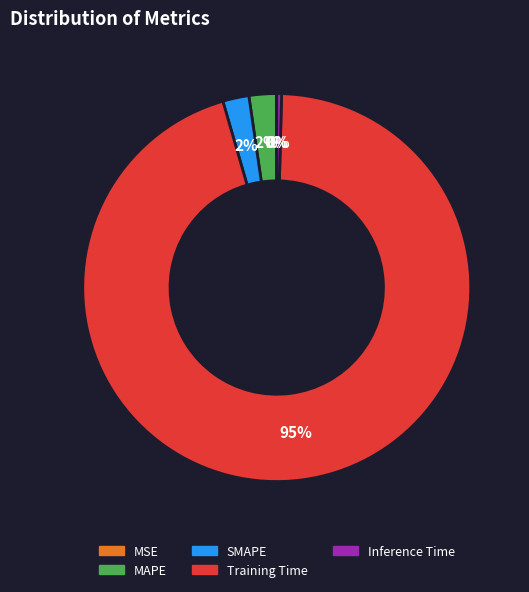

Is it true that SMAPE is 2% of the pie?

True